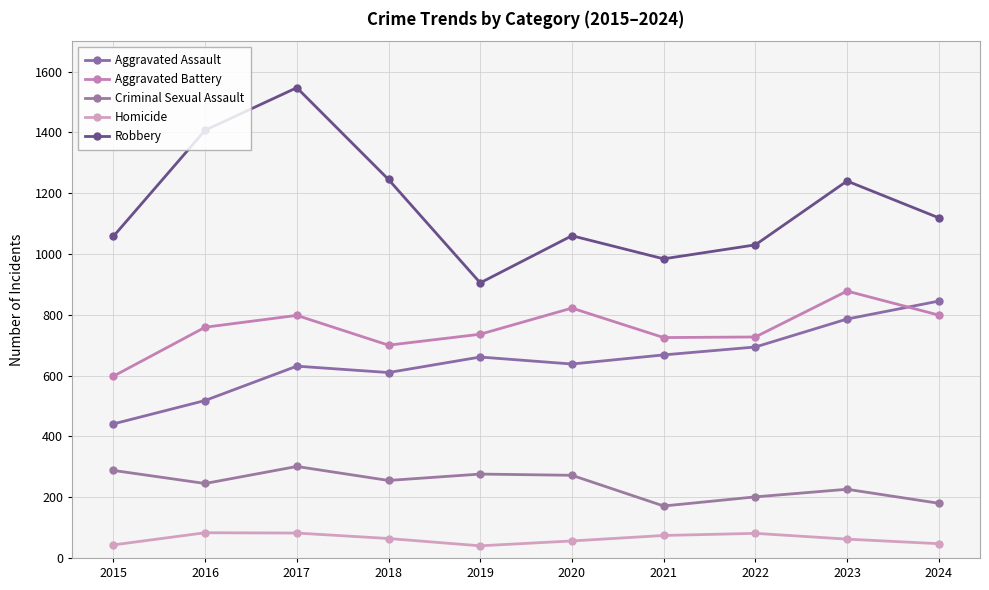

Which category has the highest value across all series?

2017